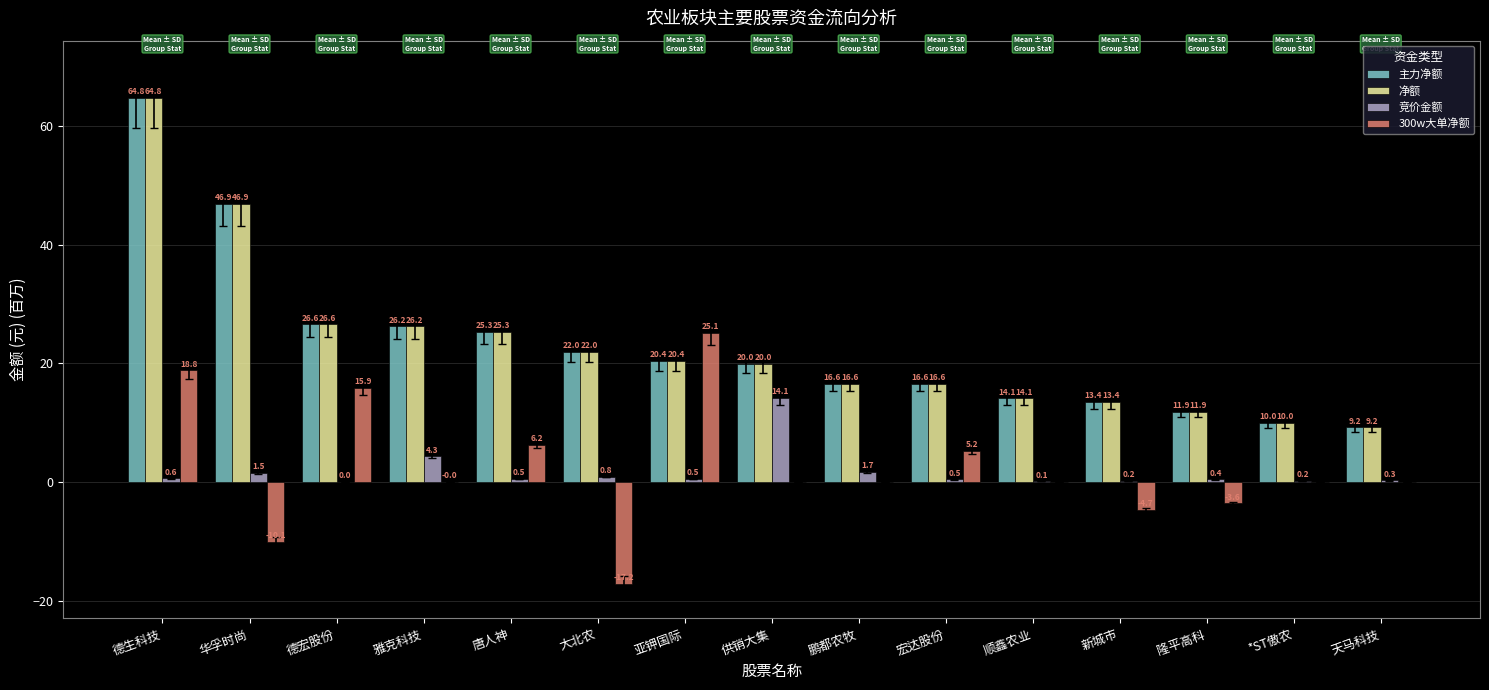

Where does the 净额 series first go above 19?

德生科技